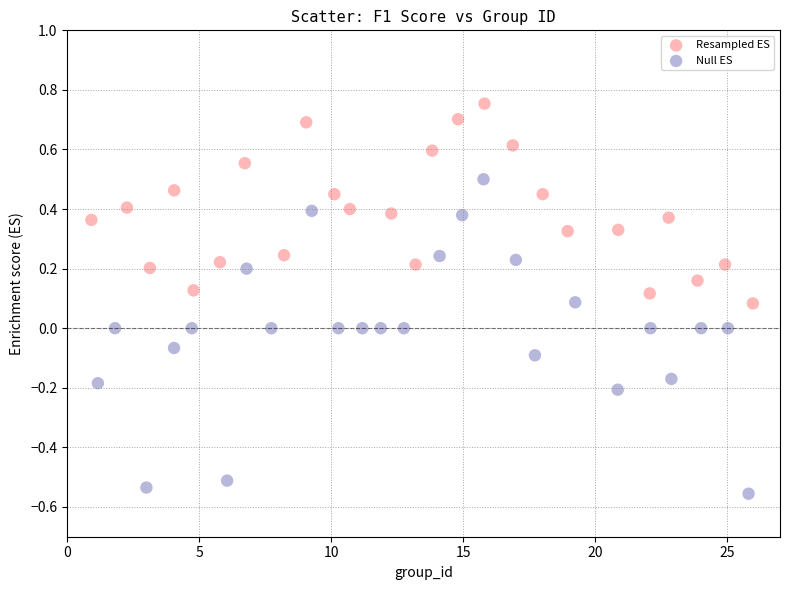

Which series reaches the maximum Y coordinate?

Resampled ES